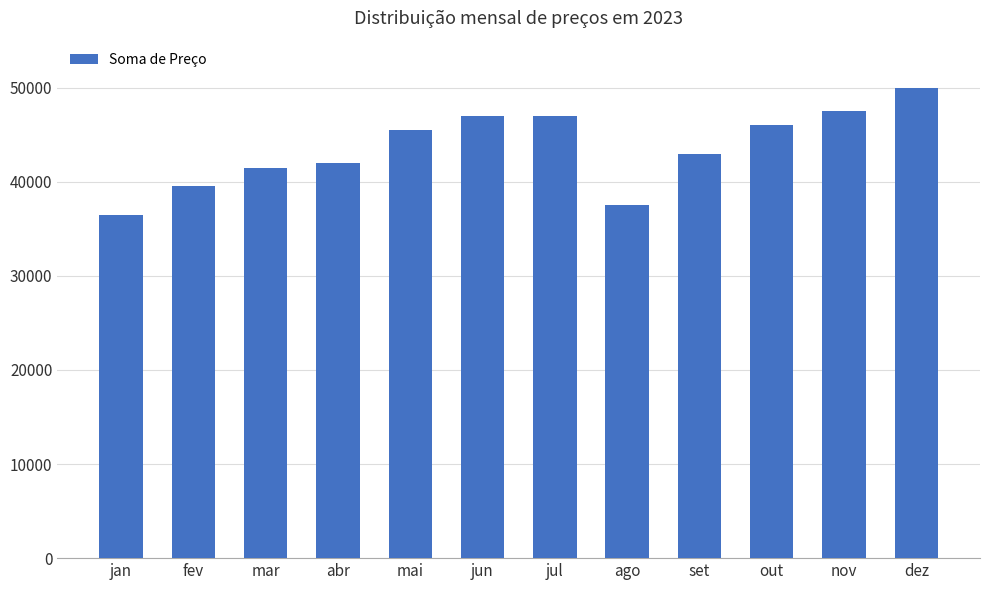

What is the average value?

43583